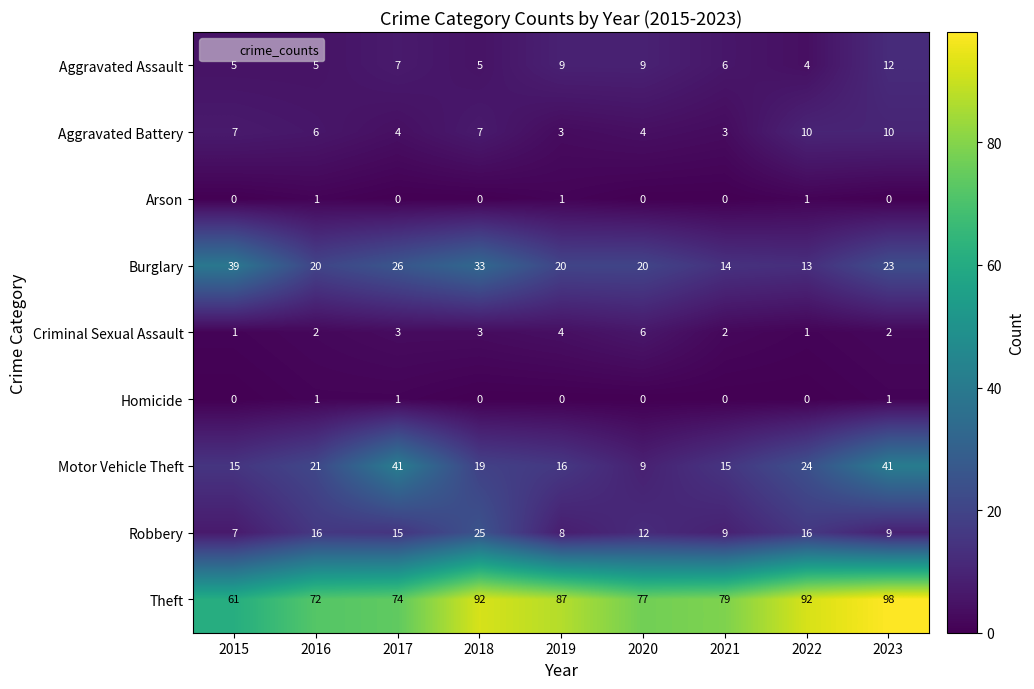

How many series are shown in this chart?

9